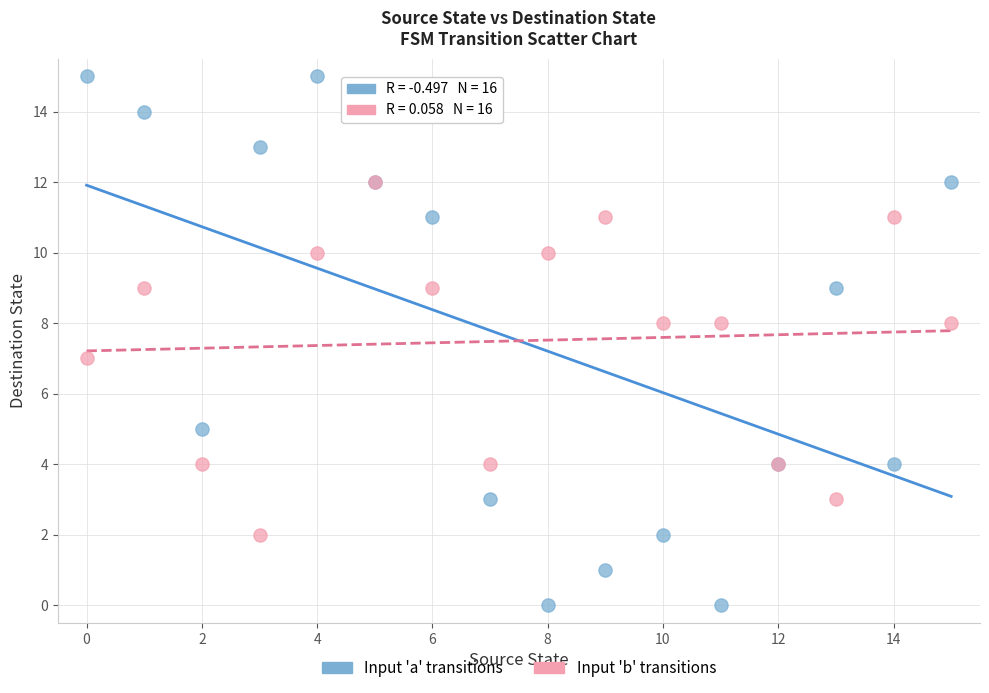

What are all the series names shown in the legend?

Input 'a' transitions, Input 'b' transitions